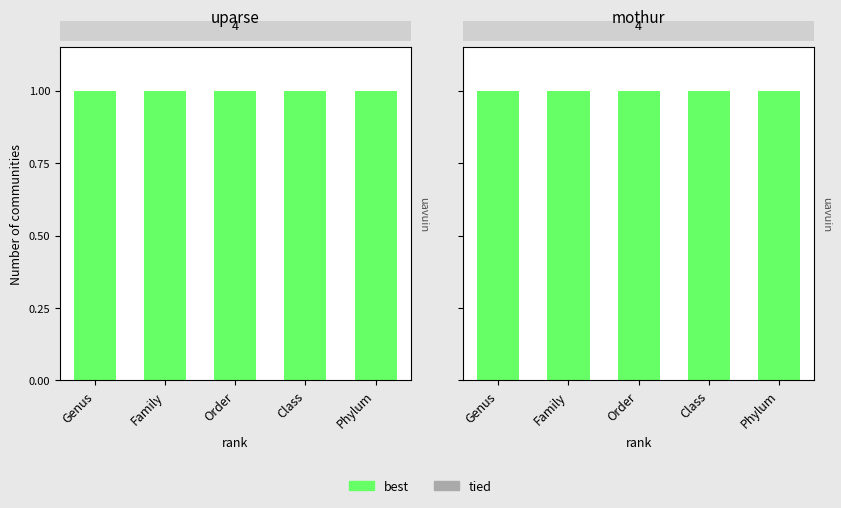

Is it true that best equals 1 at Genus?

False